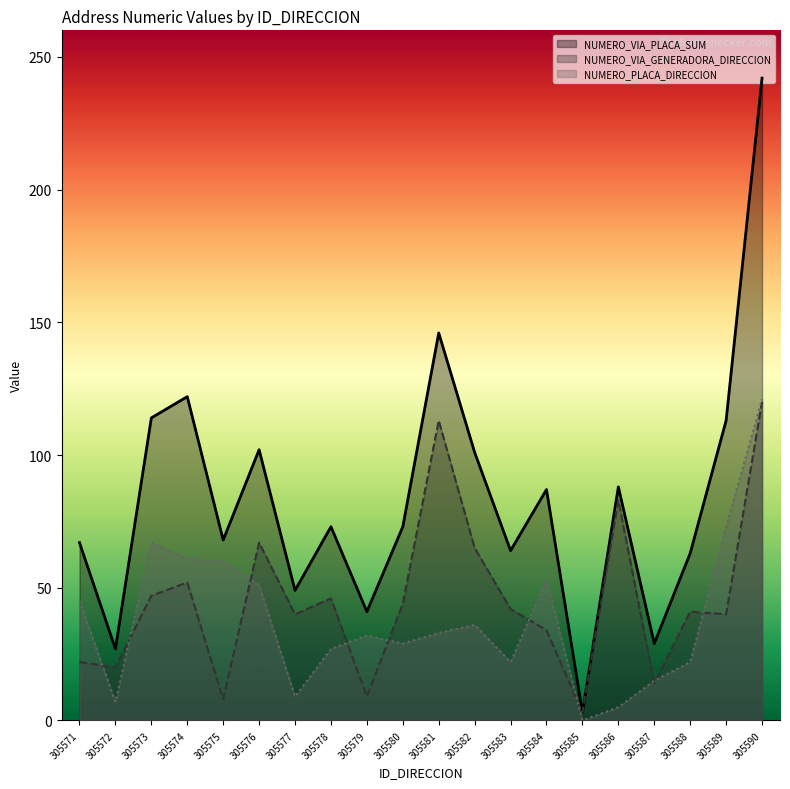

How many positive values does the NUMERO_PLACA_DIRECCION series have?

19